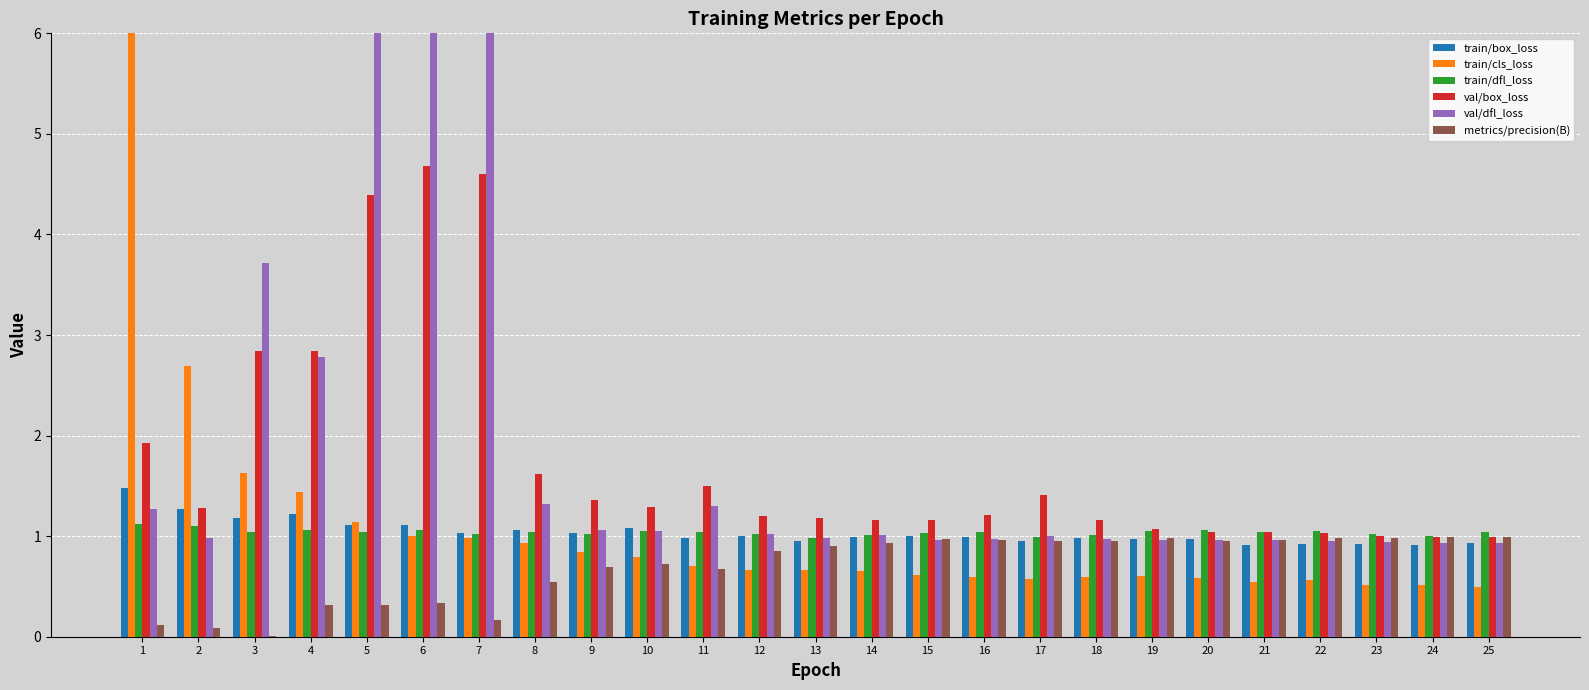

At how many categories does at least one series exceed 17?

2